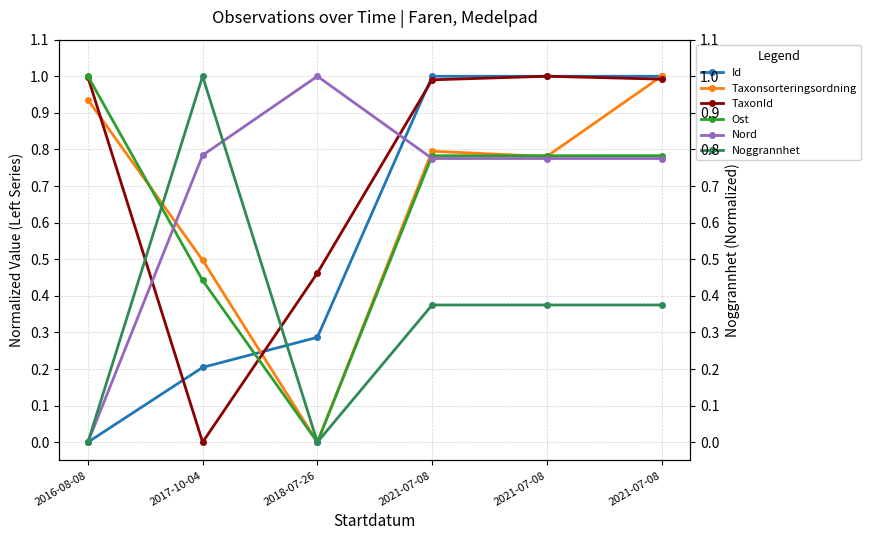

What is the sum of the Noggrannhet values at 2021-07-08 and 2021-07-08?

0.8